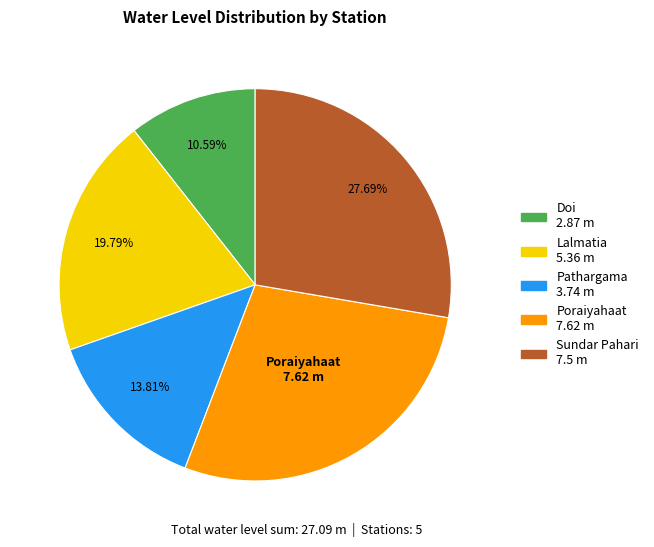

Is there a majority slice in this chart?

No